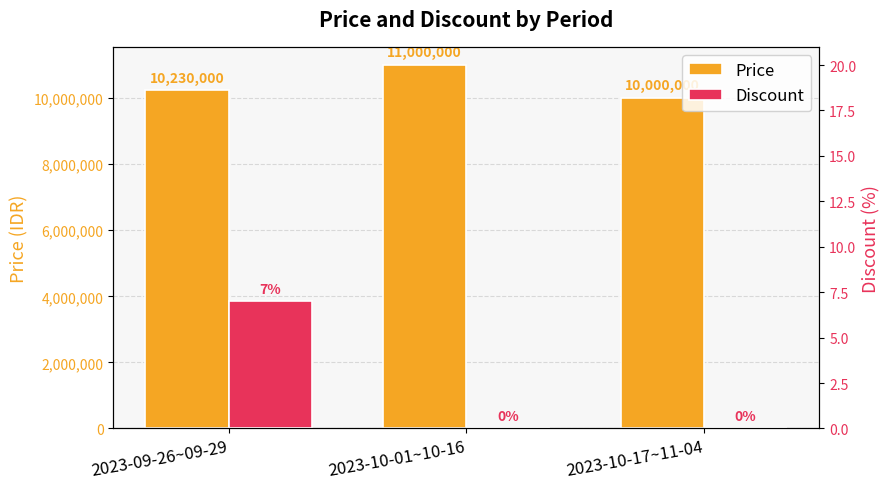

Which category has the highest value in the Price series?

2023-10-01~10-16